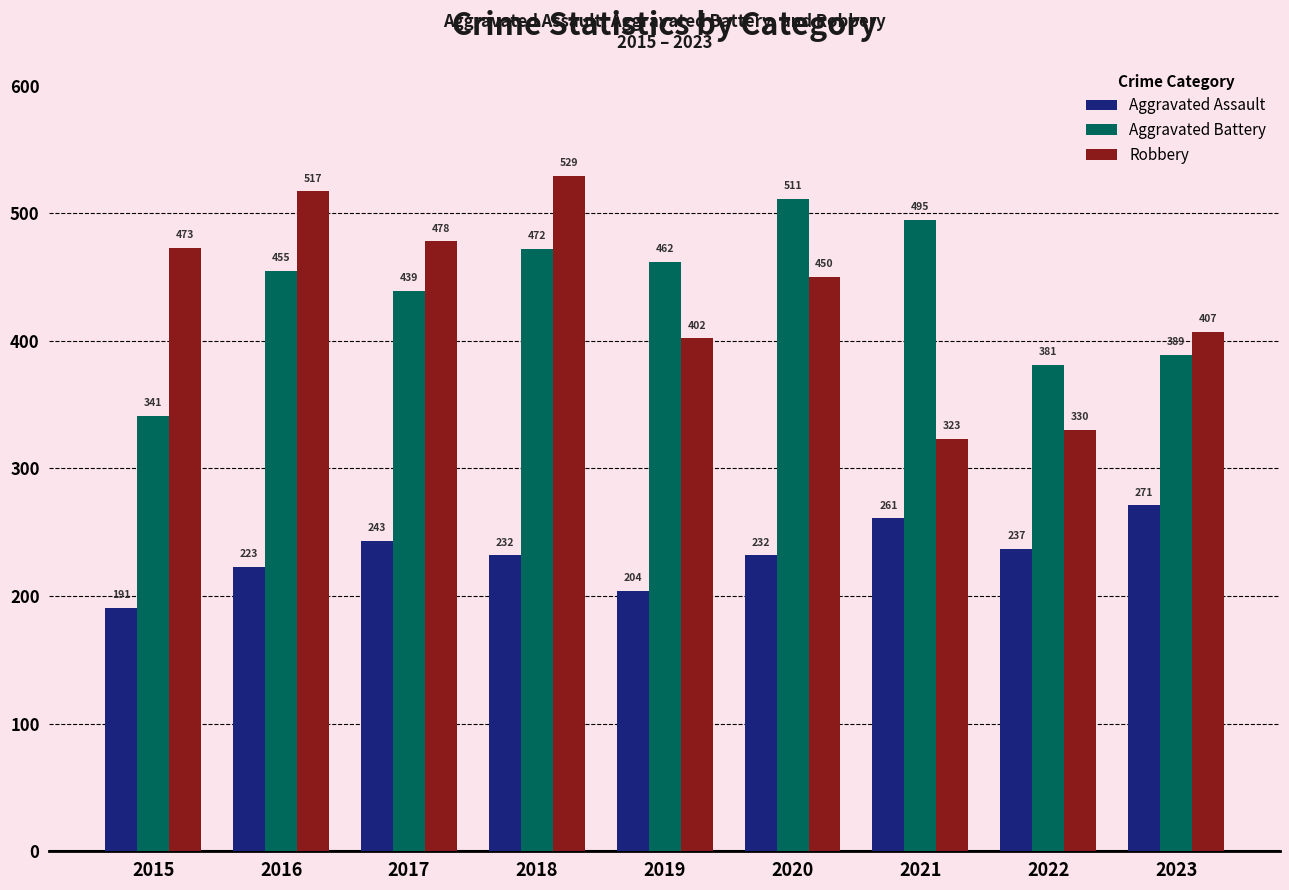

Rank the series at 2016 from highest to lowest value.

Robbery, Aggravated Battery, Aggravated Assault